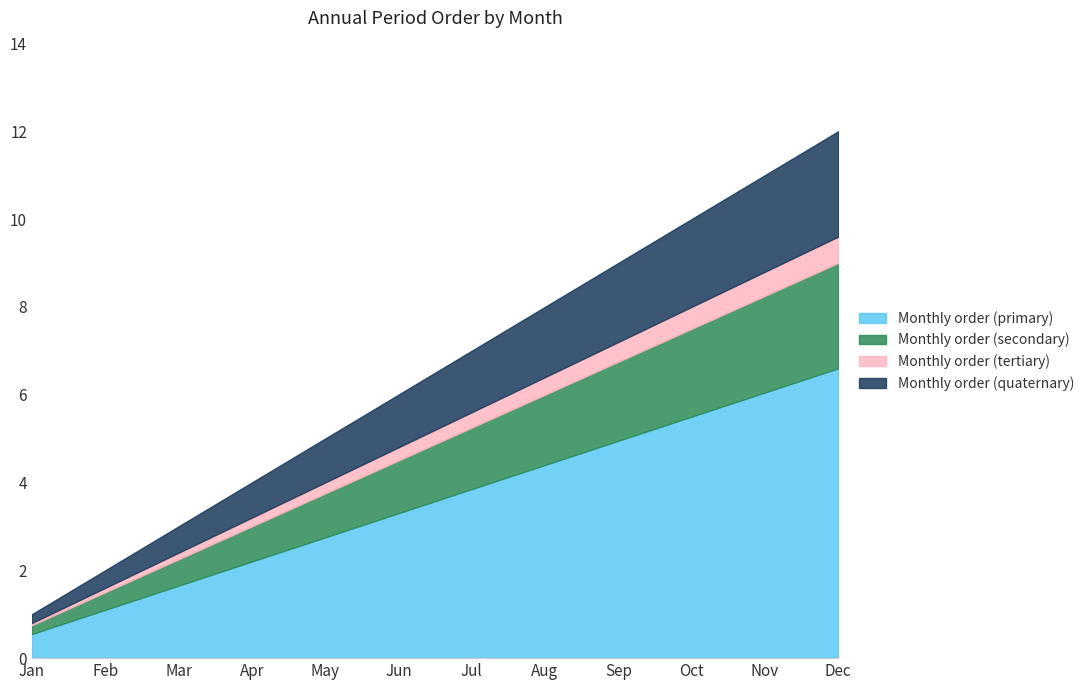

What is the value of the 5th point from the left?

5